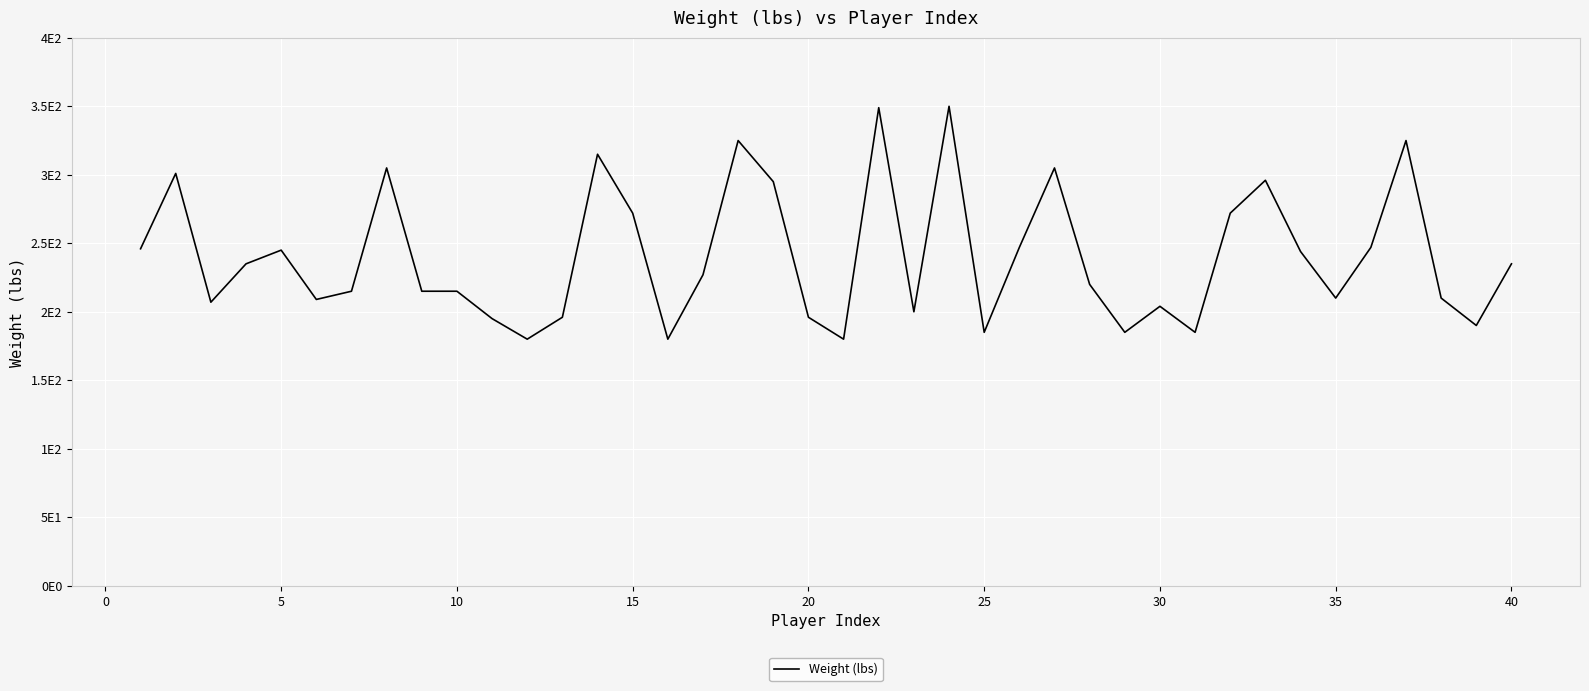

Does the chart display data point markers on the line(s)?

No